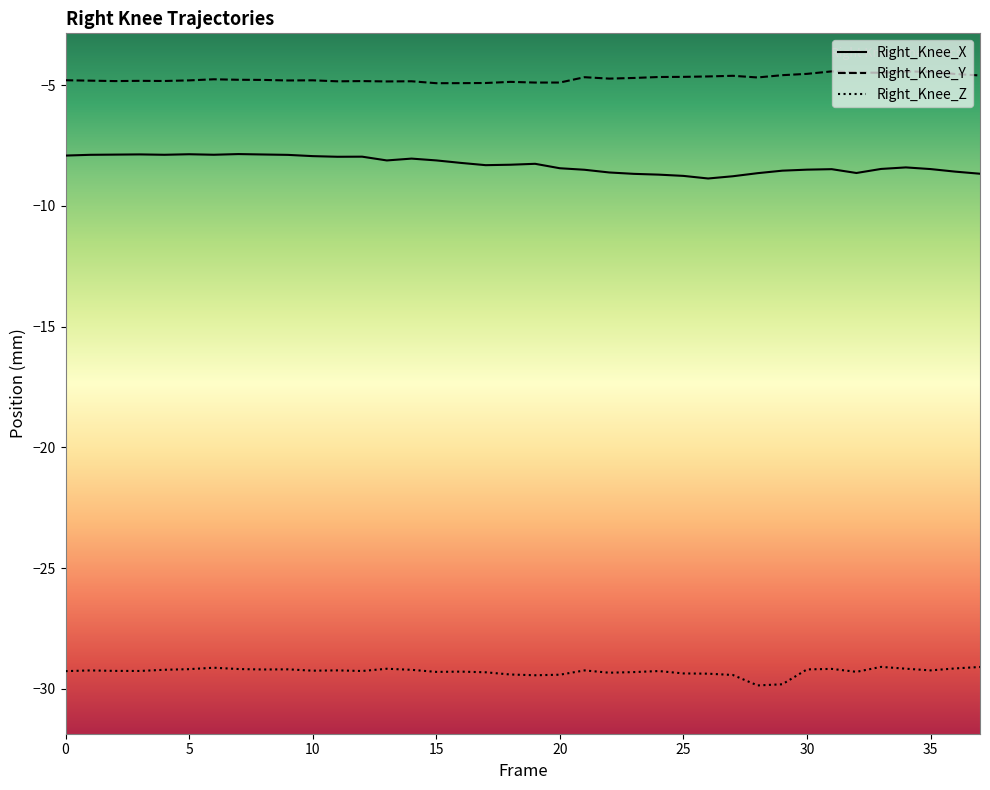

How many lines are shown in the chart?

3